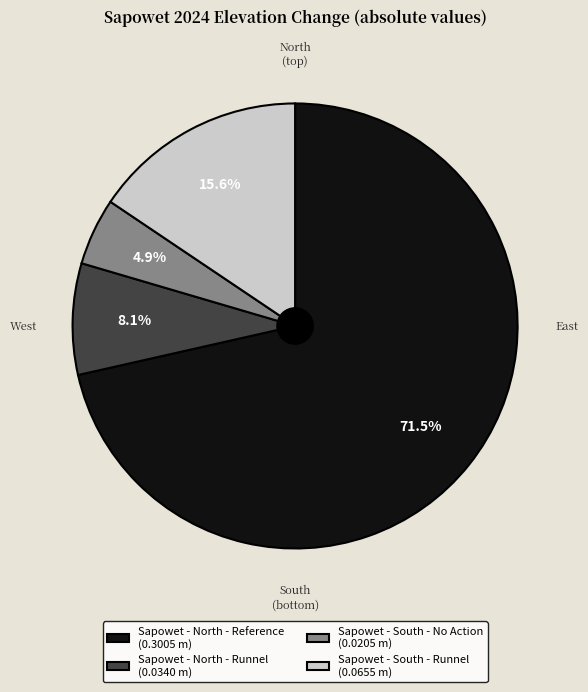

Combined, do Sapowet - North - Runnel and Sapowet - South - No Action account for over 50%?

No